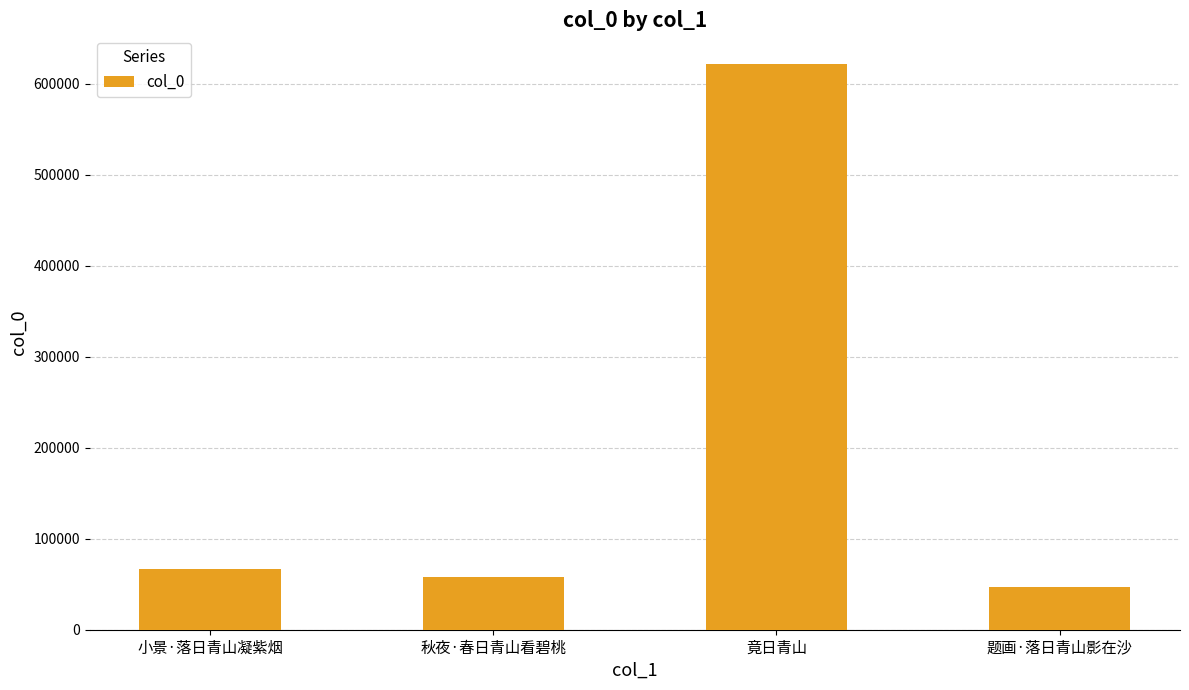

The value at 秋夜·春日青山看碧桃 is 38697. True or false?

False